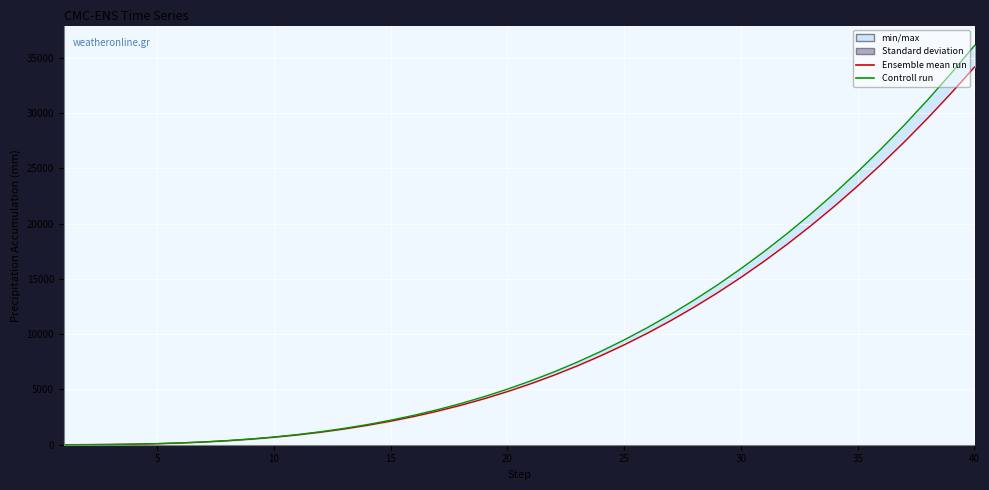

Which series has the largest total across all categories?

Controll run